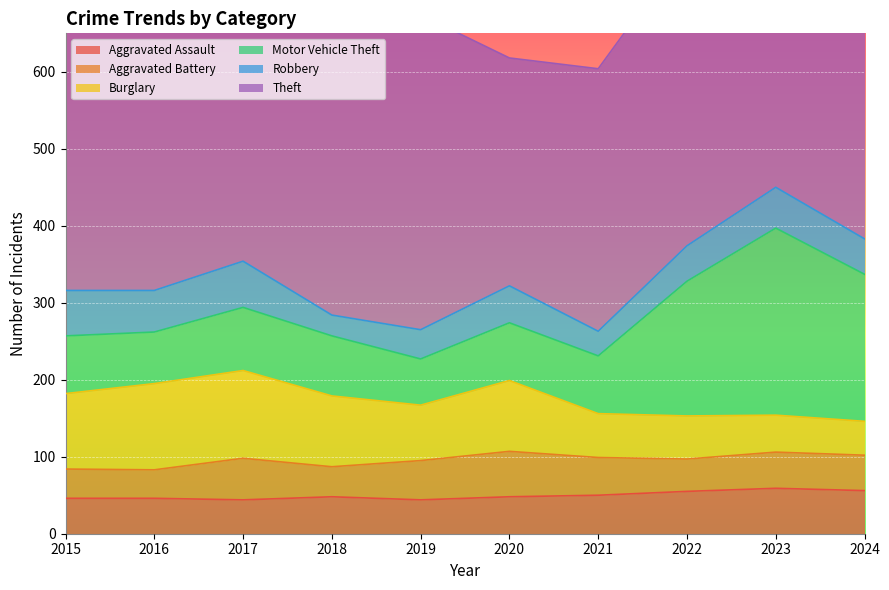

What is the sum of the Theft values at 2018 and 2022?

903